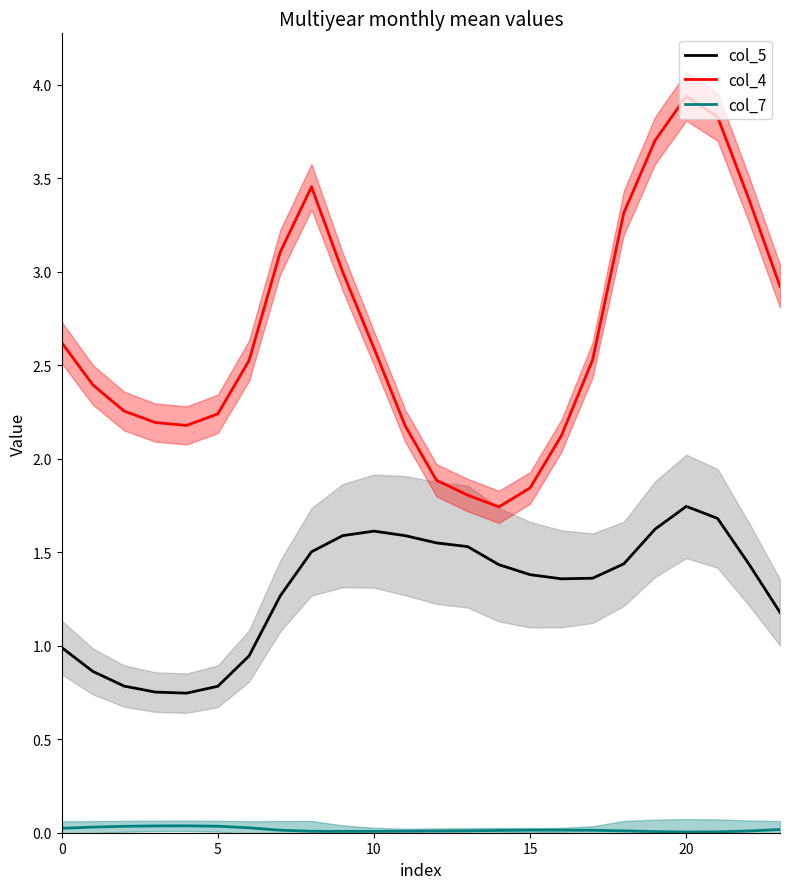

What are all the series names shown in the legend?

col_5, col_4, col_7